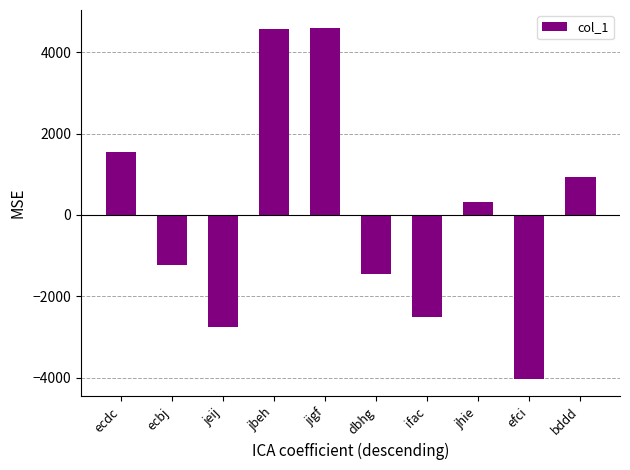

What position from the right is jeij?

8